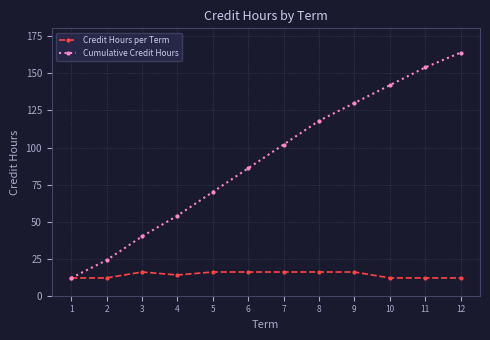

What is the greatest value displayed?

164